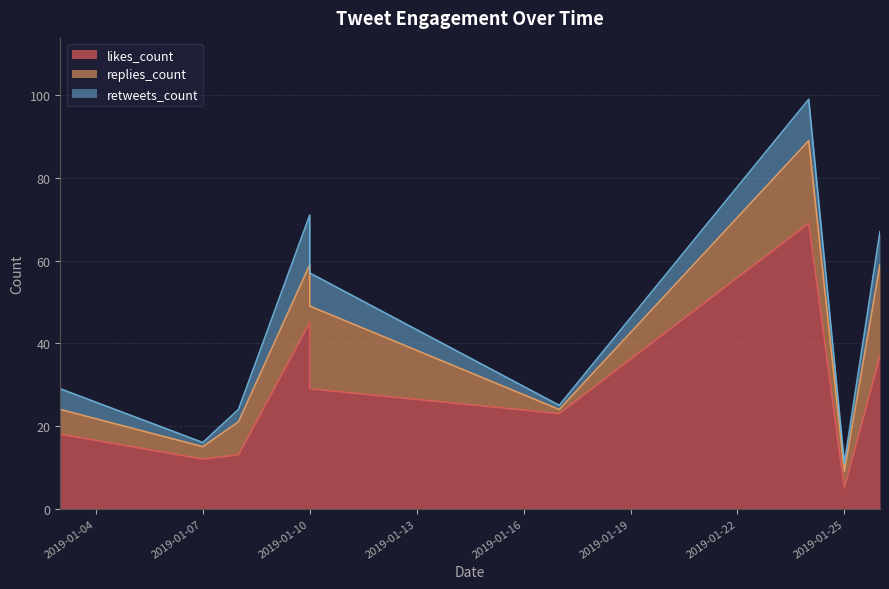

True or false: replies_count and retweets_count intersect in this chart.

False